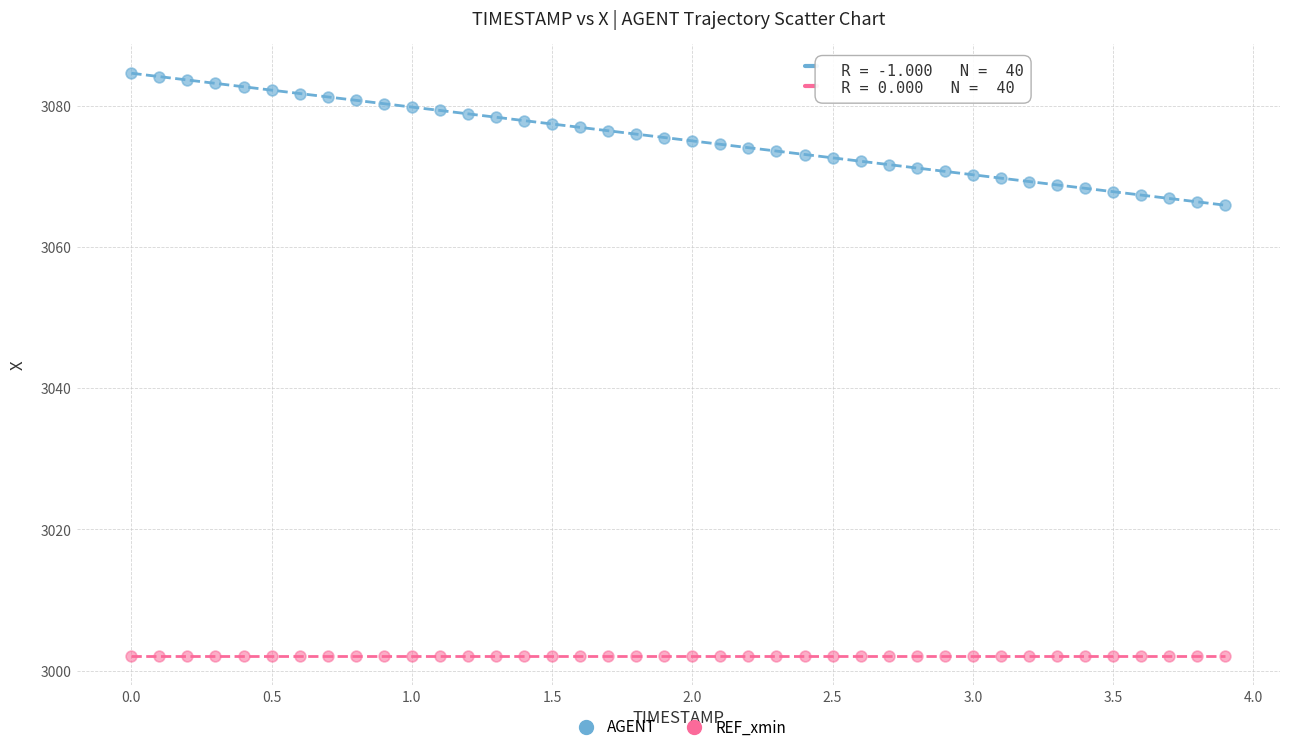

Which series contains the lowest Y value?

REF_xmin